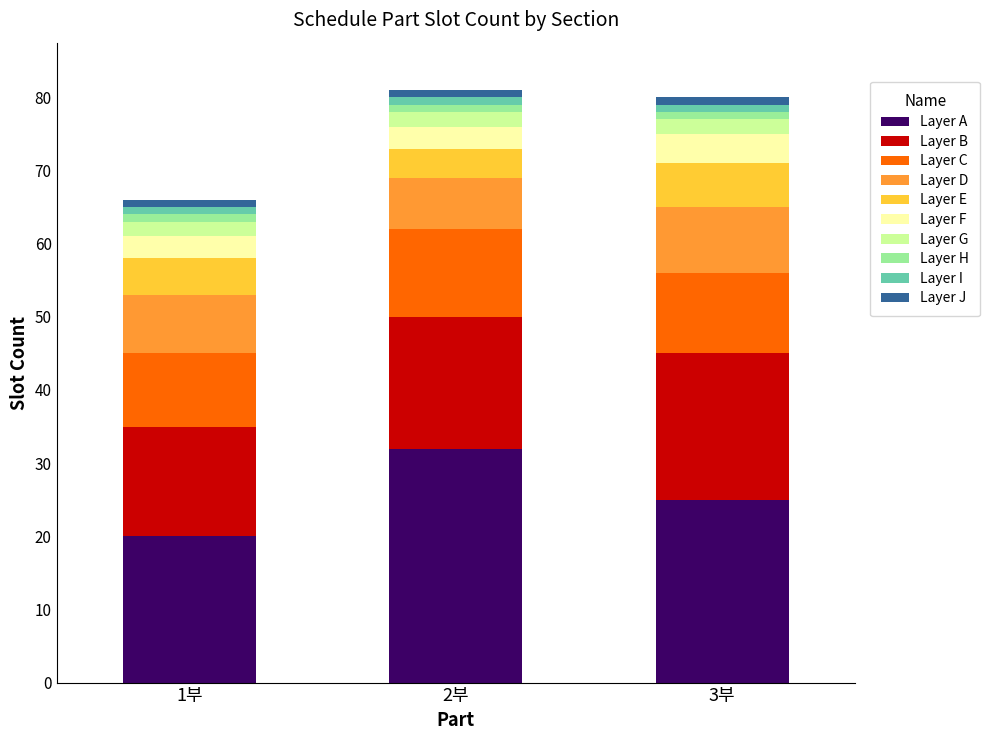

At which label does Layer A reach its peak?

2부